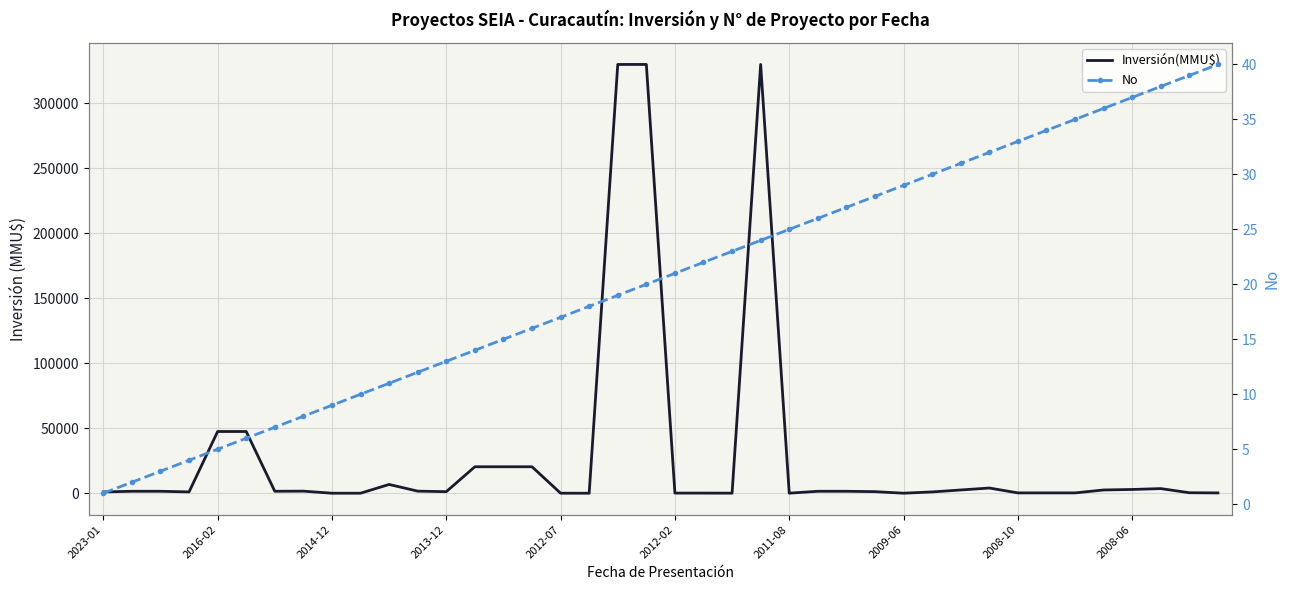

What is the sum of all Inversión(MMU$) values?

1186094